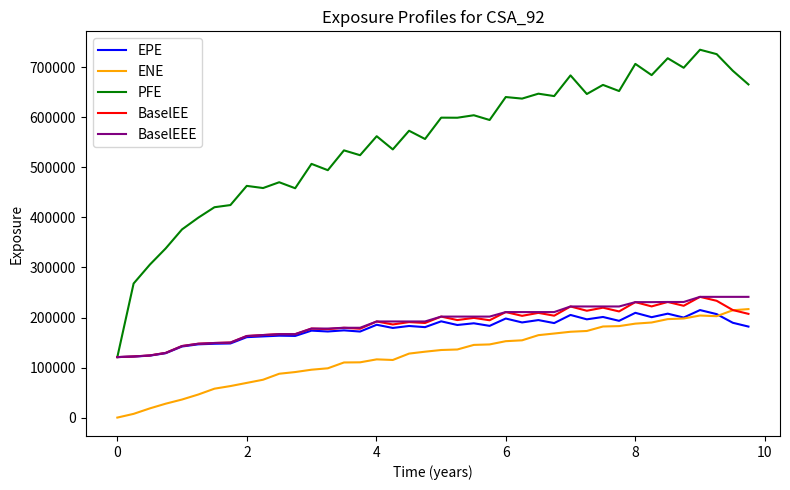

Which series has the largest total across all categories?

PFE